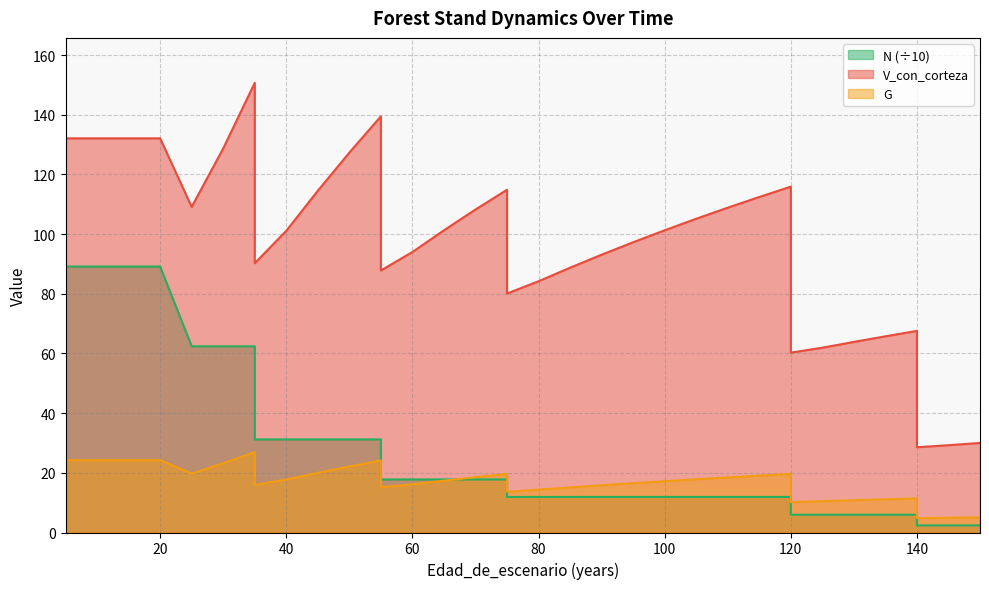

At which label is N closest to 45?

35